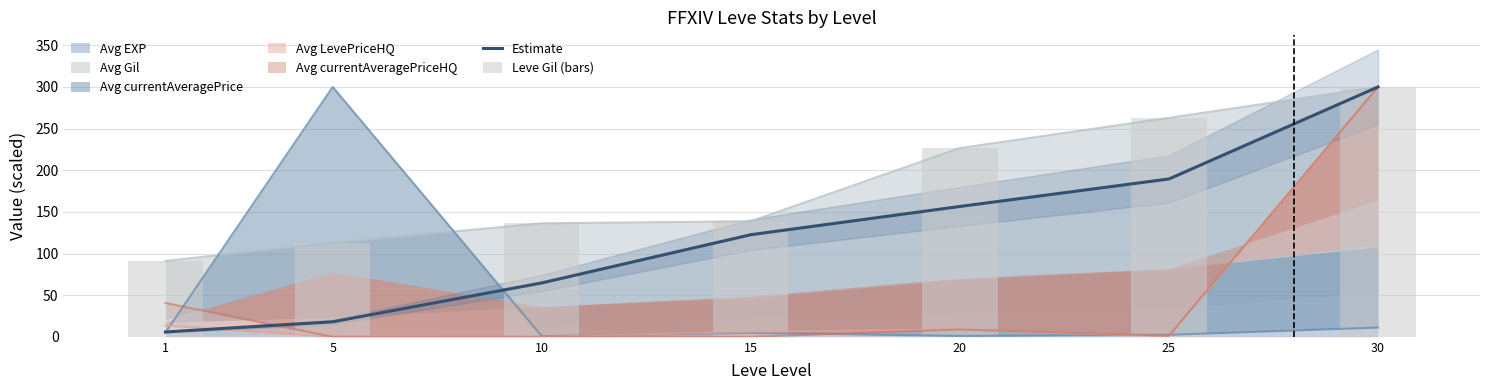

Which category has the lowest value in the Estimate series?

1